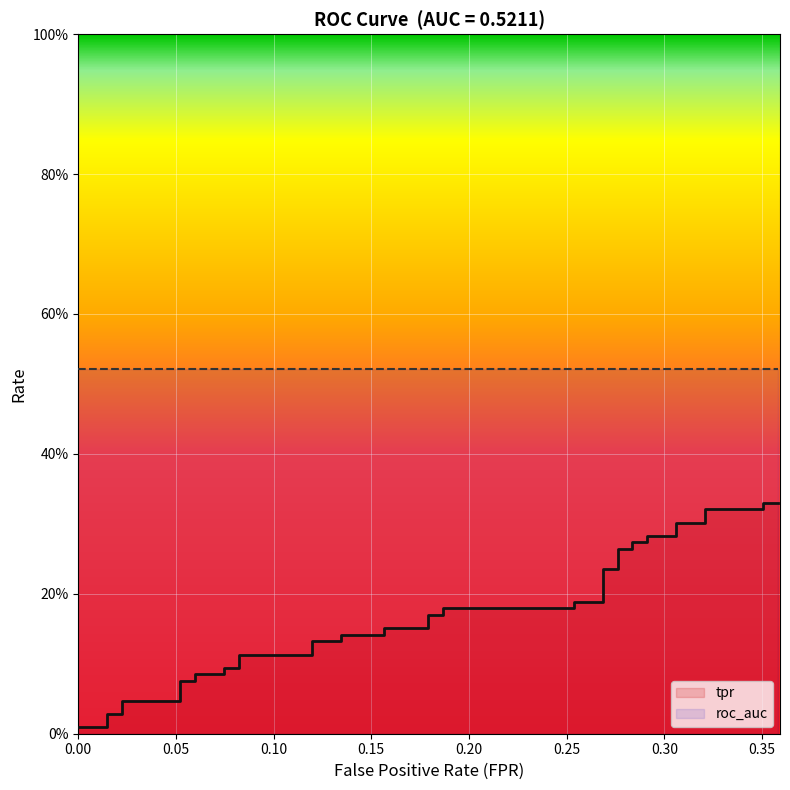

Count the number of categories in the chart.

40